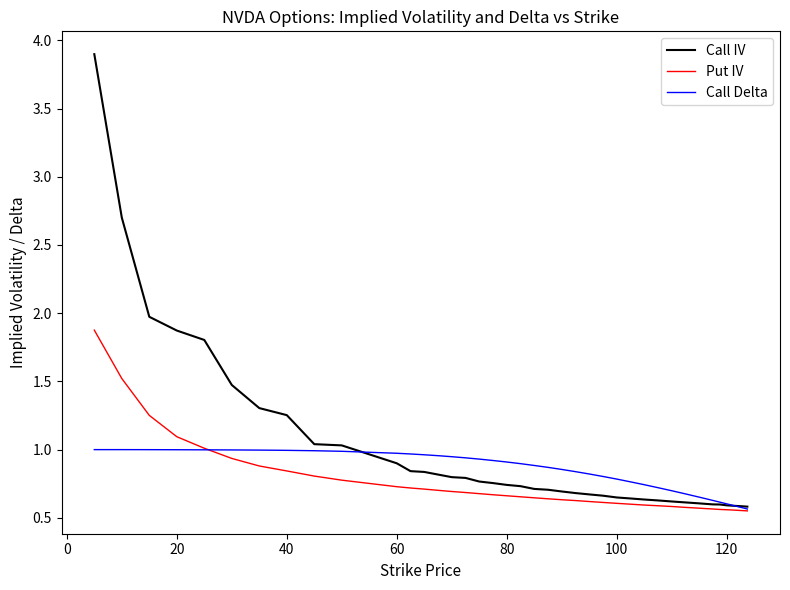

Which series has the widest spread of values?

Call IV